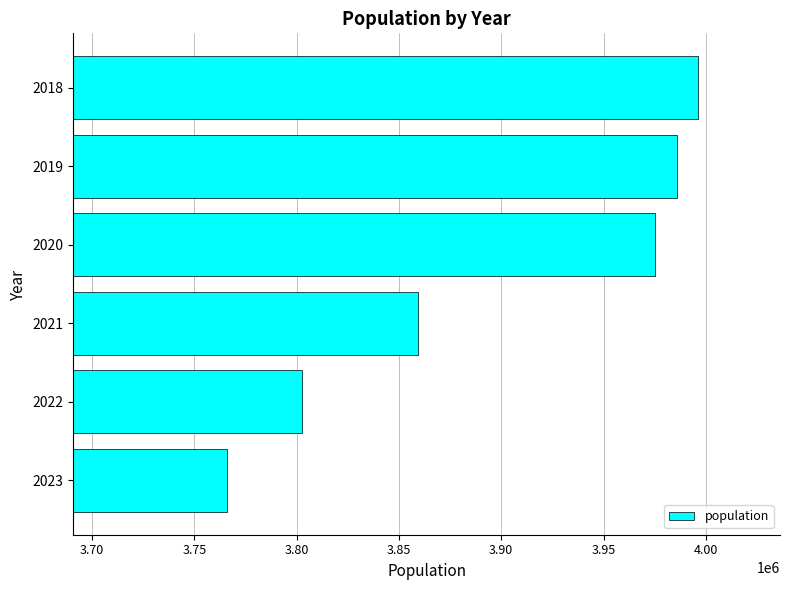

Reading bottom to top, list all the values displayed in this chart.

3766109	3802725	3859192	3975234	3986031	3996298